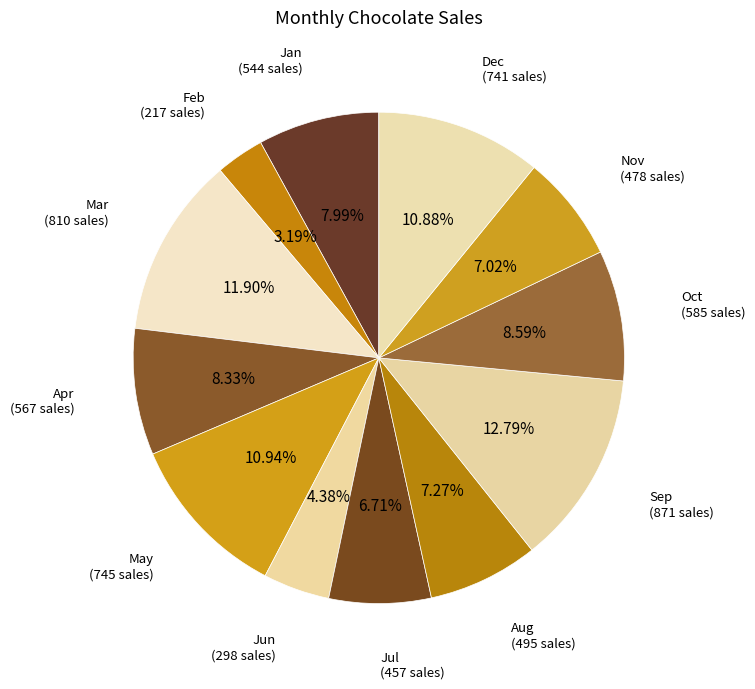

To the nearest percent, what portion does Dec represent?

11%